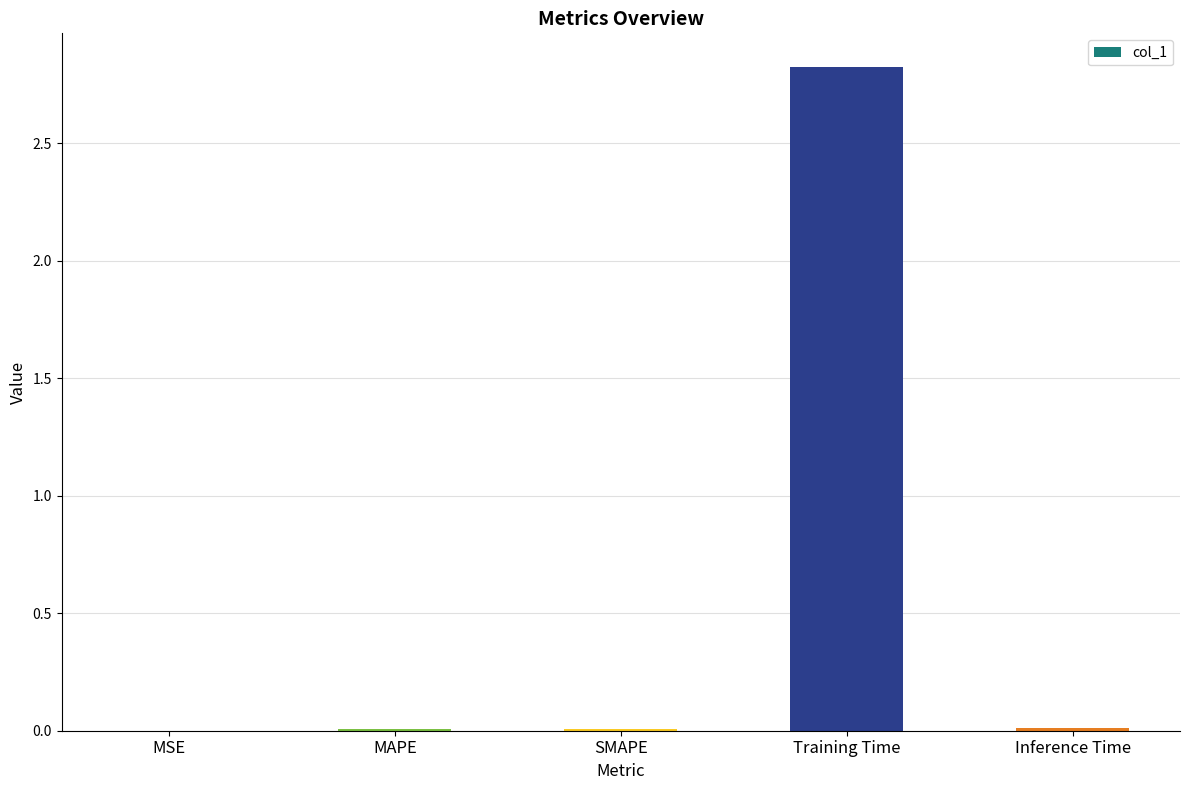

At which category does the chart reach its peak across all series?

Training Time